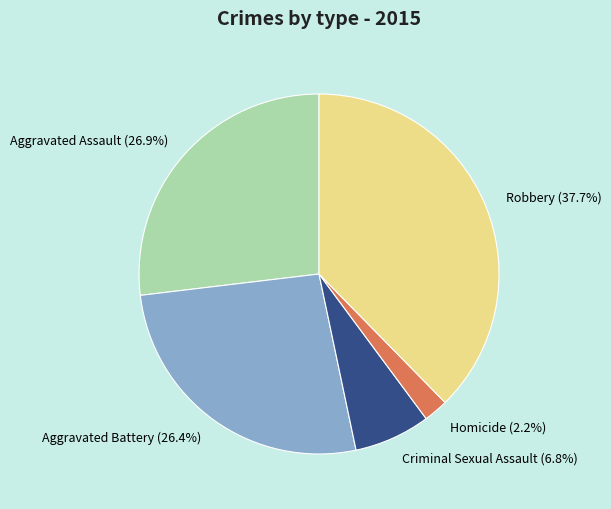

What is the ratio of the value at Robbery to the value at Aggravated Assault?

1.4